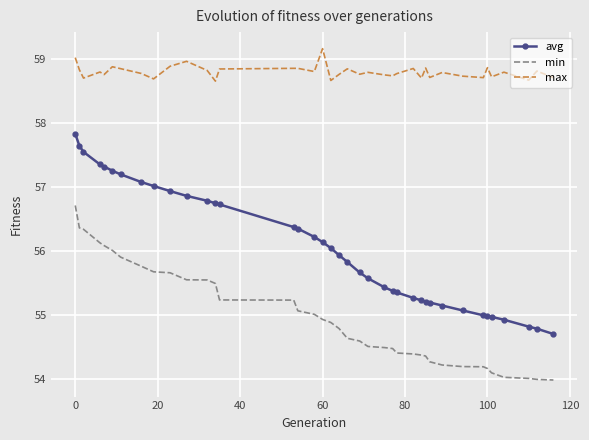

True or false: min and avg intersect in this chart.

False